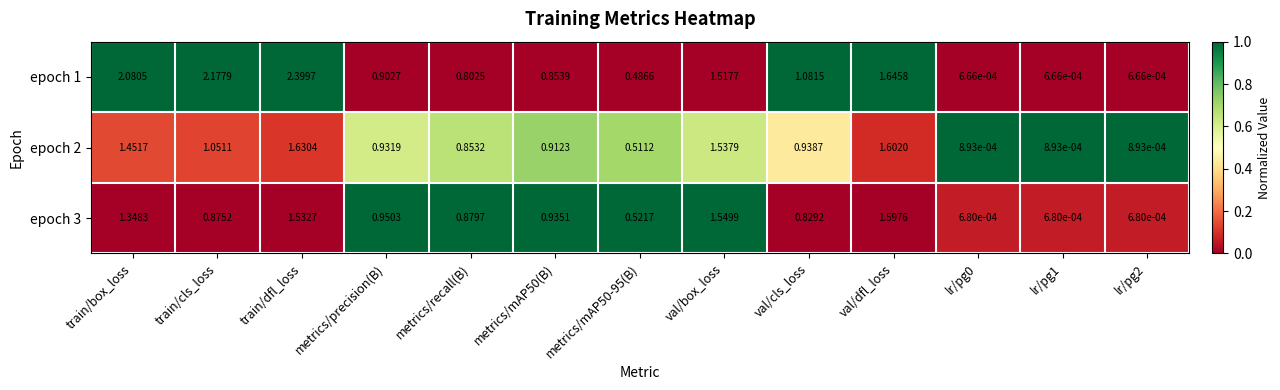

Is the value of epoch 2 at metrics/mAP50-95(B) greater than the value of epoch 3 at train/cls_loss?

No